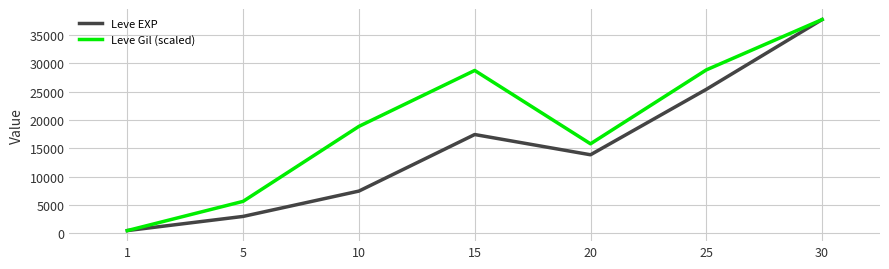

What is the greatest value displayed?

37715.0